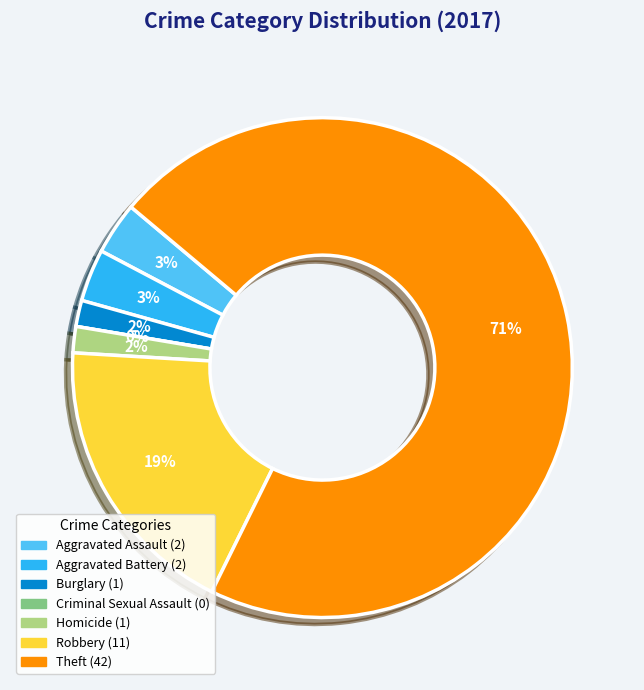

Count the number of slices in the pie.

7